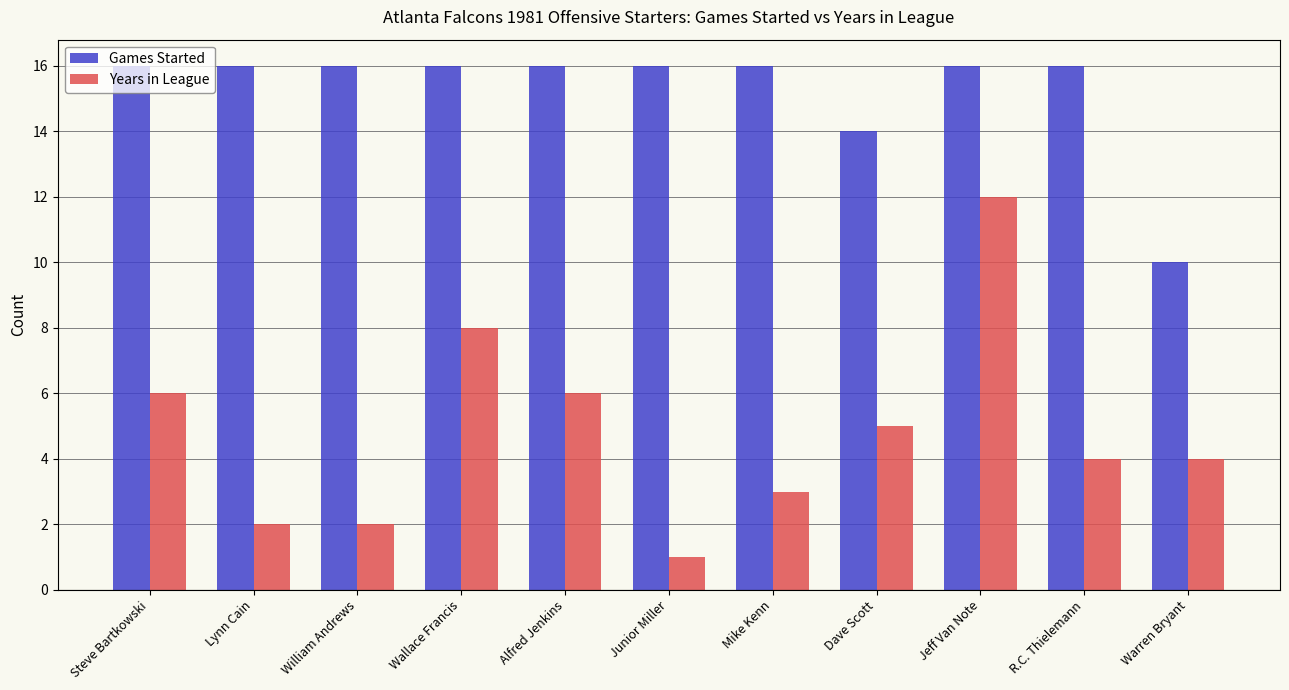

Reading left to right, what are all the values shown in this chart?

Games Started: Steve Bartkowski=16	Lynn Cain=16	William Andrews=16	Wallace Francis=16	Alfred Jenkins=16	Junior Miller=16	Mike Kenn=16	Dave Scott=14	Jeff Van Note=16	R.C. Thielemann=16	Warren Bryant=10
Years in League: Steve Bartkowski=6	Lynn Cain=2	William Andrews=2	Wallace Francis=8	Alfred Jenkins=6	Junior Miller=1	Mike Kenn=3	Dave Scott=5	Jeff Van Note=12	R.C. Thielemann=4	Warren Bryant=4